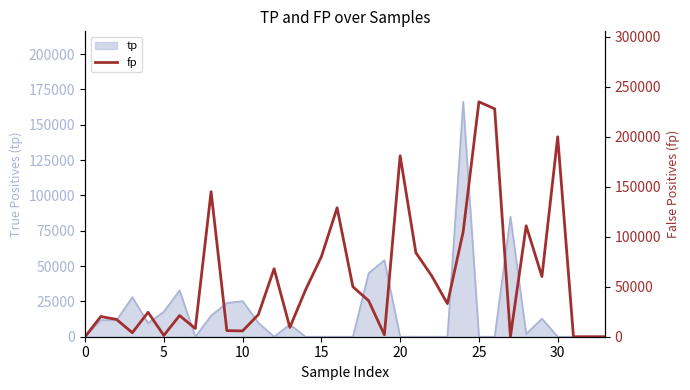

The value of tp at 0 is 0. True or false?

True